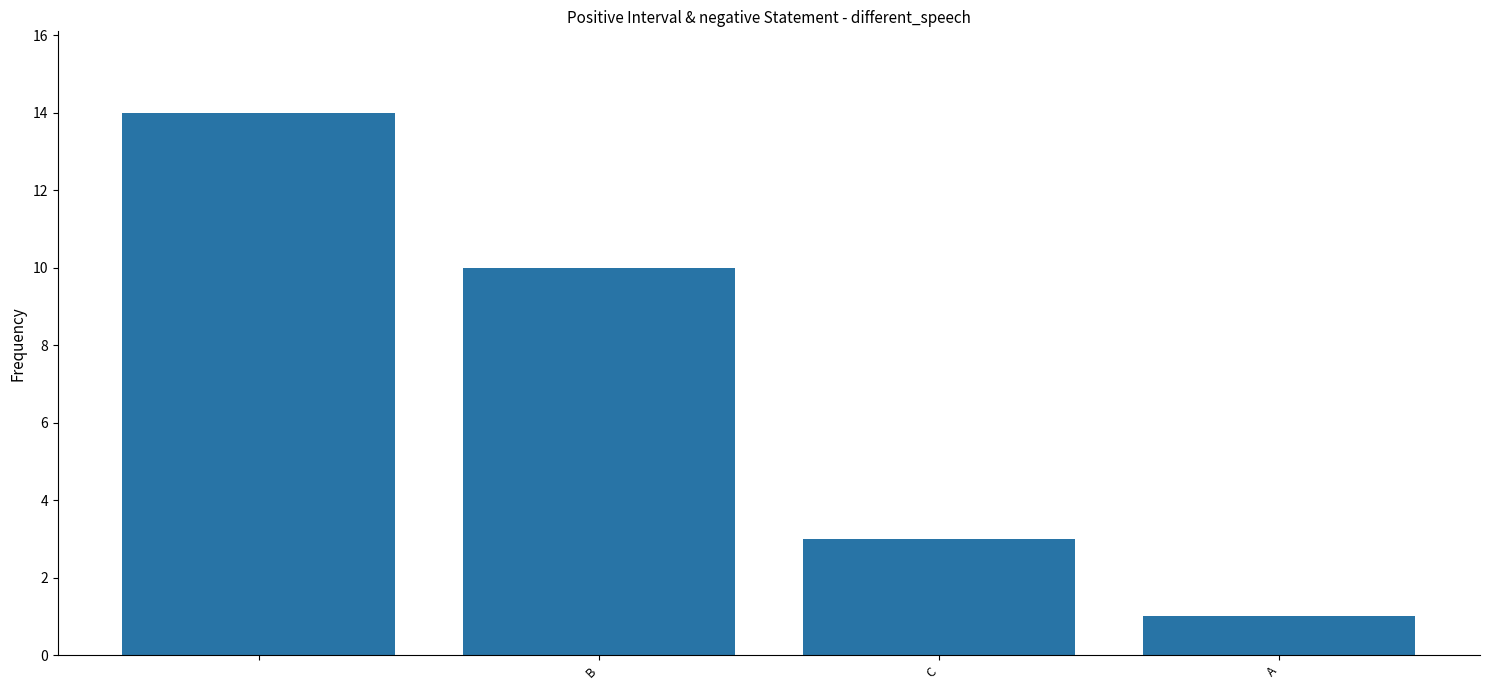

What is the value of the 2nd bar from the left?

10